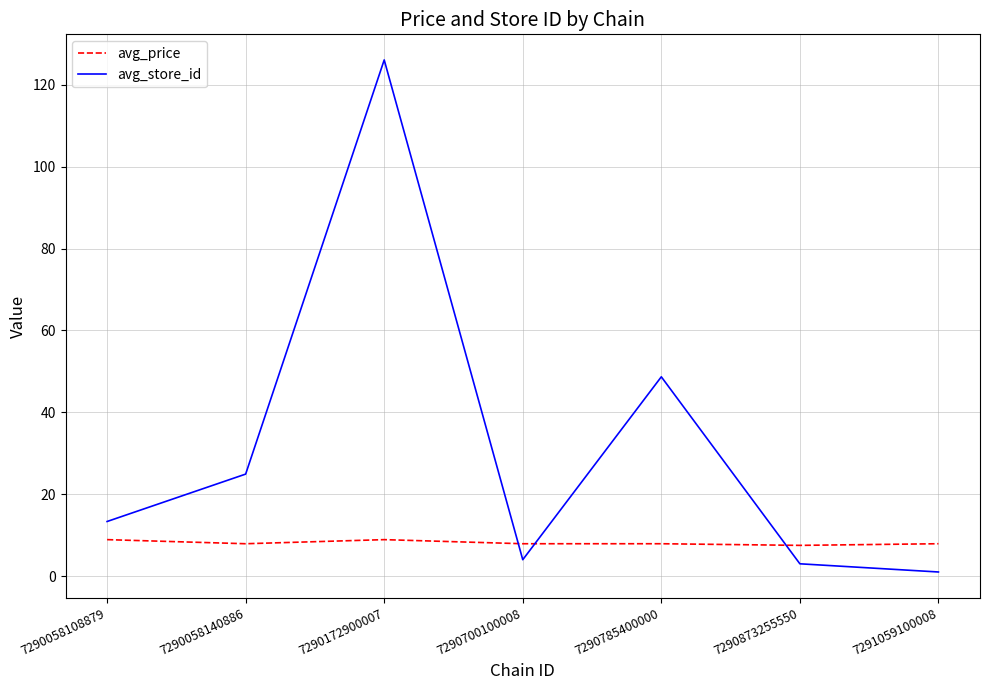

What is the difference between the maximum and minimum values in the avg_store_id series?

125.1